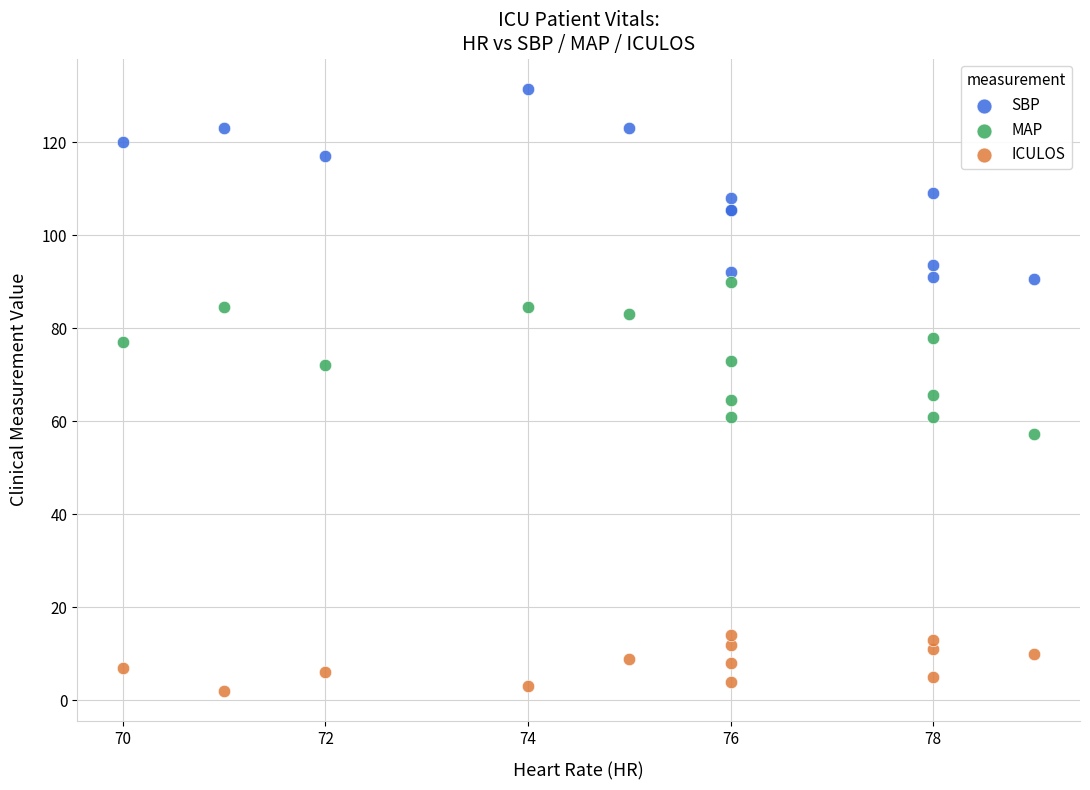

What are all the series names shown in the legend?

SBP, MAP, ICULOS